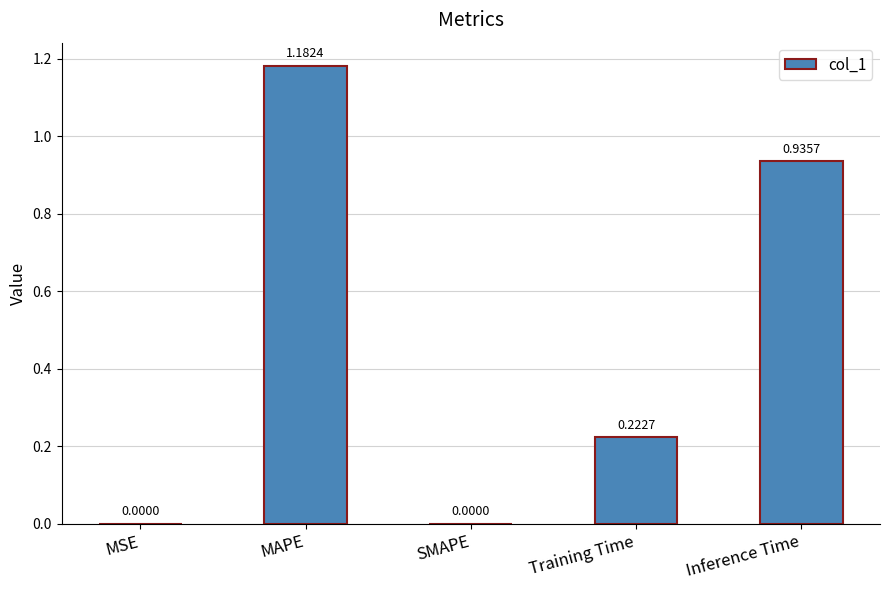

How many values are above zero?

4